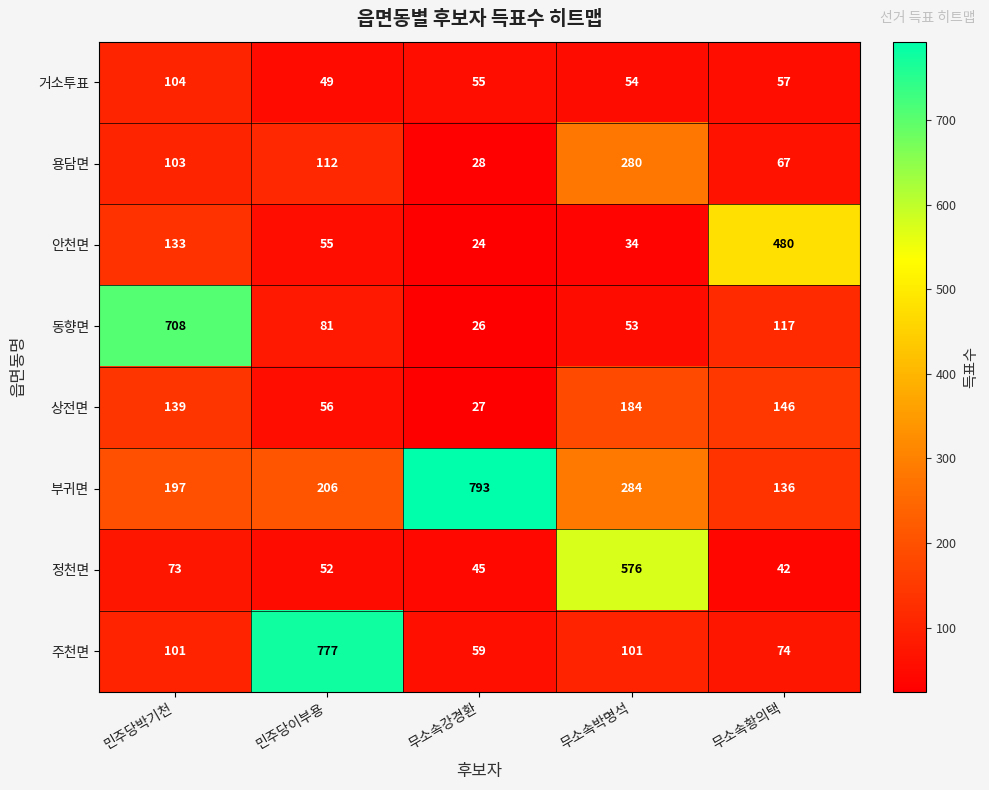

What is the highest value of the 상전면 series?

184